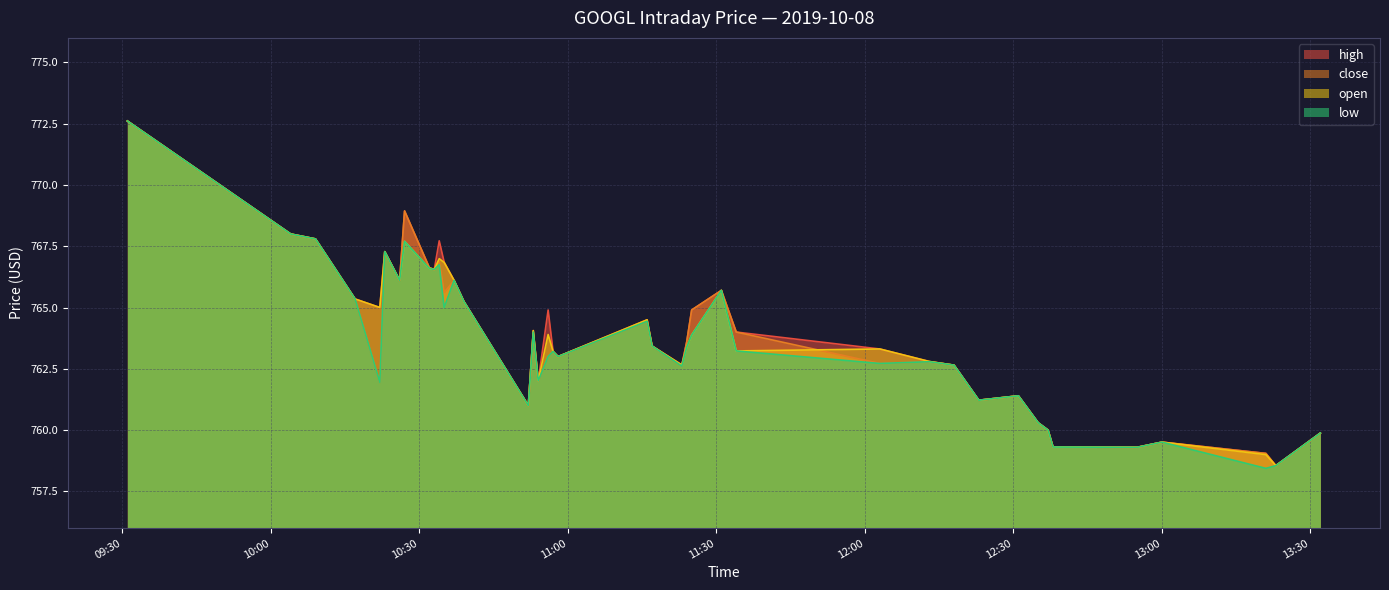

How many data points does each series have?

40